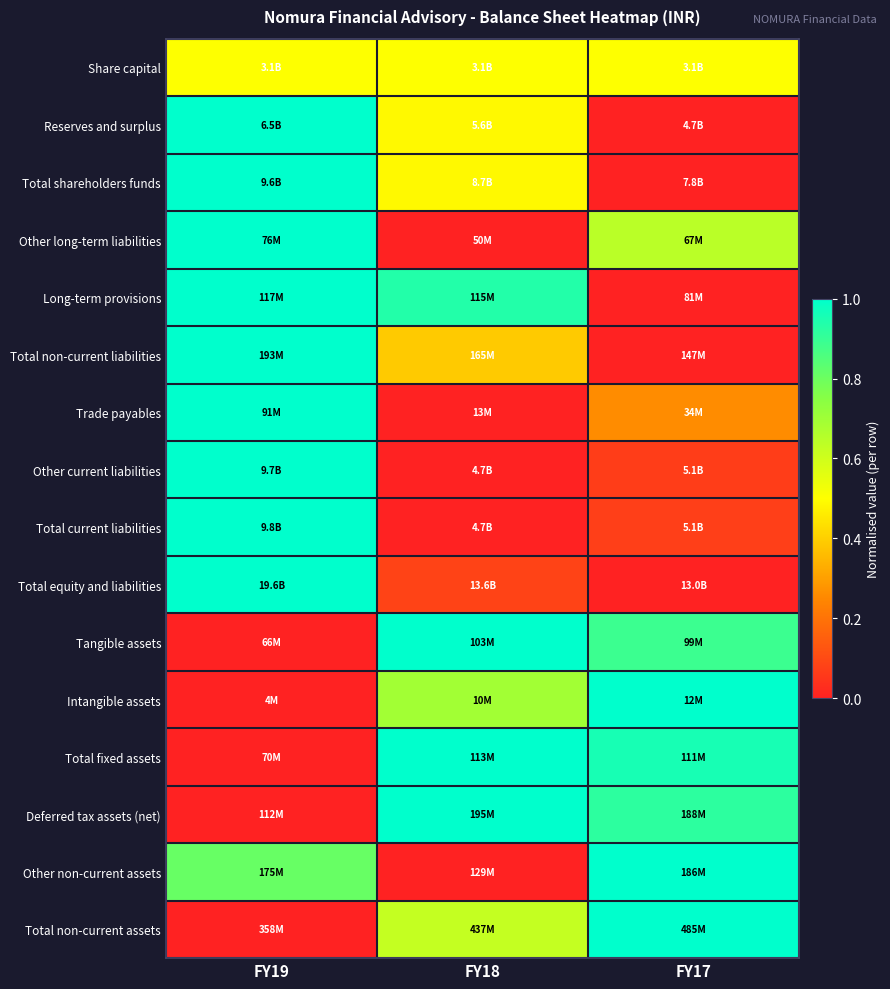

Reading left to right, what are all the values shown in this chart?

Share capital: FY19=0.5	FY18=0.5	FY17=0.5
Reserves and surplus: FY19=1.0	FY18=0.5	FY17=0.0
Total shareholders funds: FY19=1.0	FY18=0.5	FY17=0.0
Other long-term liabilities: FY19=1.0	FY18=0.0	FY17=0.6
Long-term provisions: FY19=1.0	FY18=0.9	FY17=0.0
Total non-current liabilities: FY19=1.0	FY18=0.4	FY17=0.0
Trade payables: FY19=1.0	FY18=0.0	FY17=0.3
Other current liabilities: FY19=1.0	FY18=0.0	FY17=0.1
Total current liabilities: FY19=1.0	FY18=0.0	FY17=0.1
Total equity and liabilities: FY19=1.0	FY18=0.1	FY17=0.0
Tangible assets: FY19=0.0	FY18=1.0	FY17=0.9
Intangible assets: FY19=0.0	FY18=0.7	FY17=1.0
Total fixed assets: FY19=0.0	FY18=1.0	FY17=1.0
Deferred tax assets (net): FY19=0.0	FY18=1.0	FY17=0.9
Other non-current assets: FY19=0.8	FY18=0.0	FY17=1.0
Total non-current assets: FY19=0.0	FY18=0.6	FY17=1.0